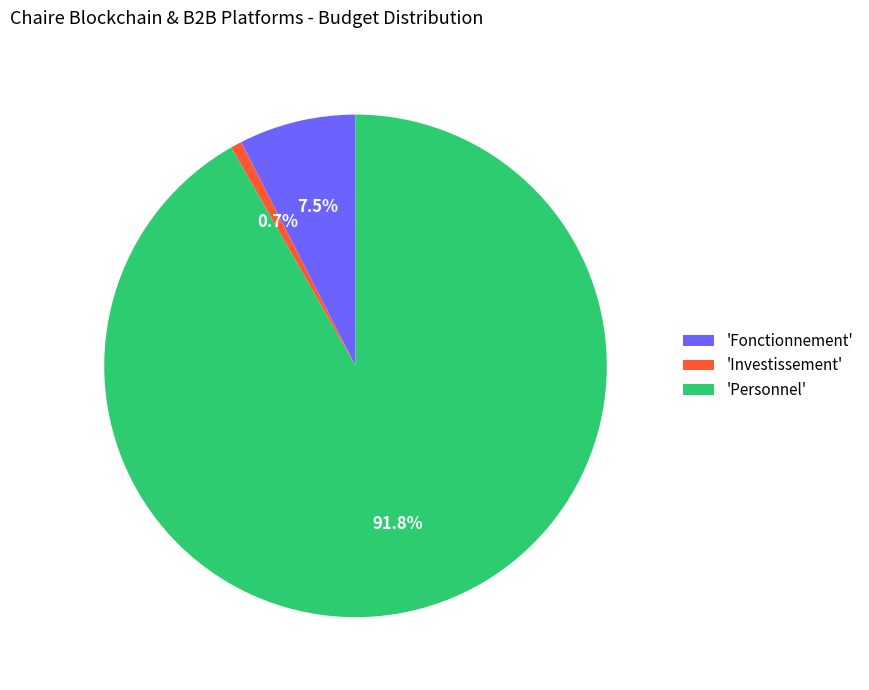

What is the total percentage of 'Personnel' and 'Fonctionnement'?

99.3%